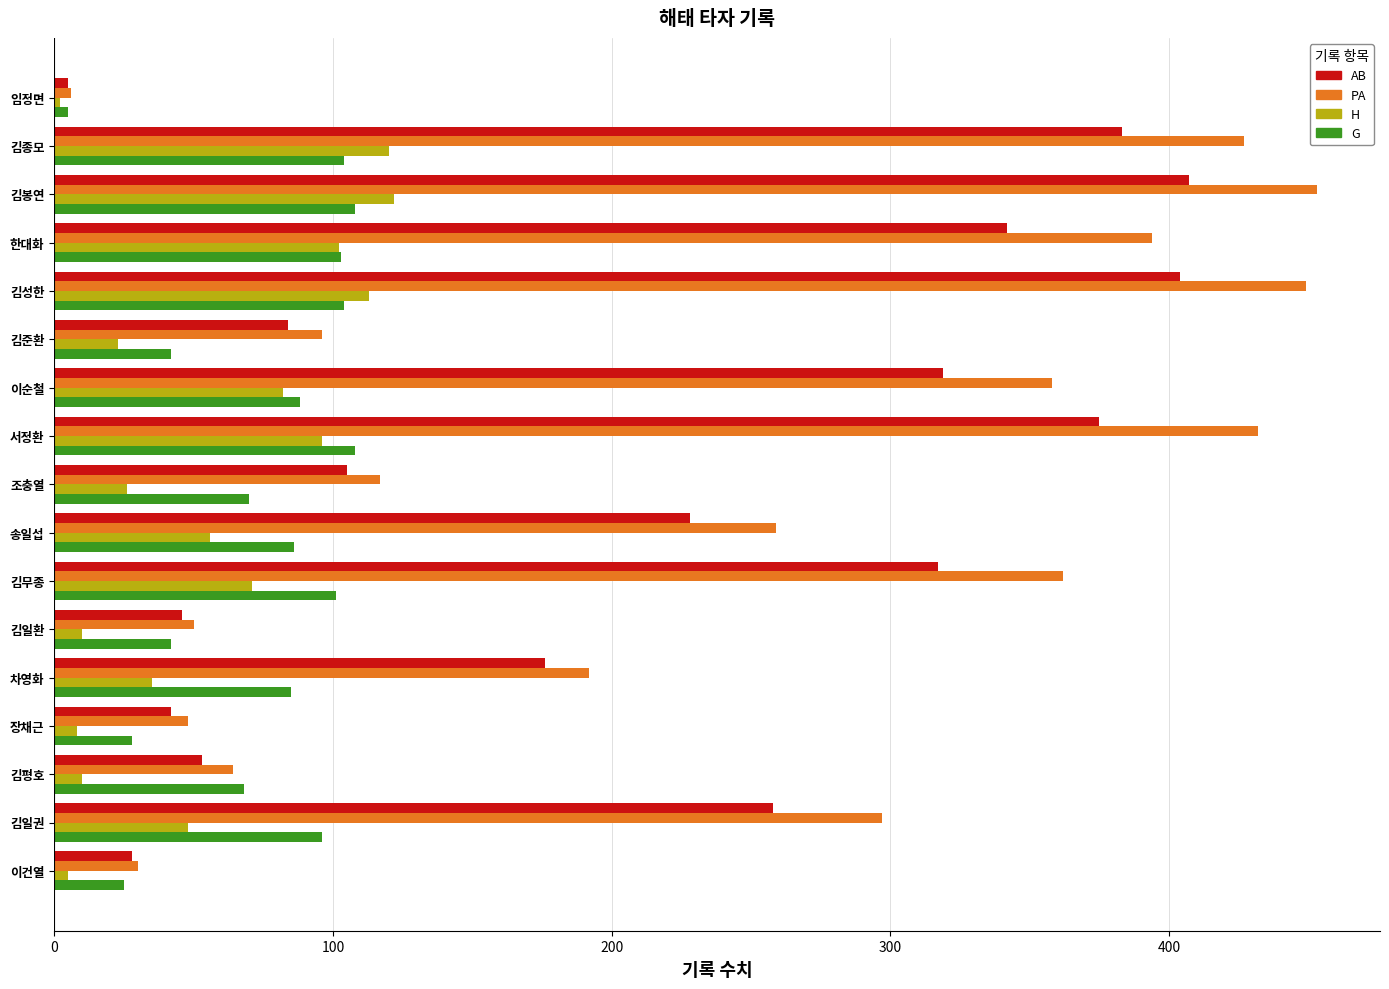

What value does the PA series have at 한대화?

394